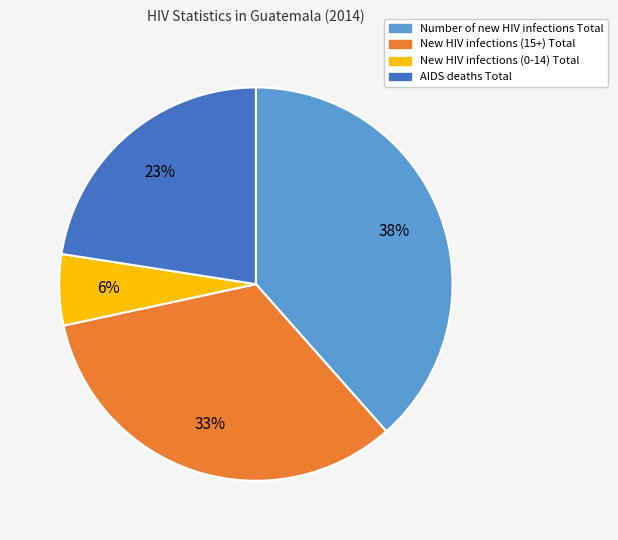

Which slice is the largest?

Number of new HIV infections Total